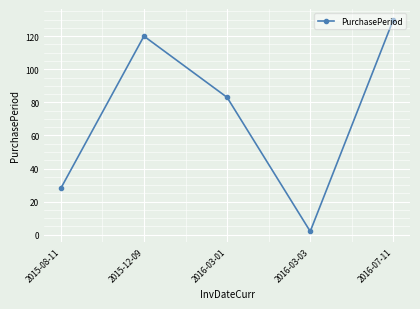

Reading left to right, list all the values displayed in this chart.

2015-08-11=28	2015-12-09=120	2016-03-01=83	2016-03-03=2	2016-07-11=130